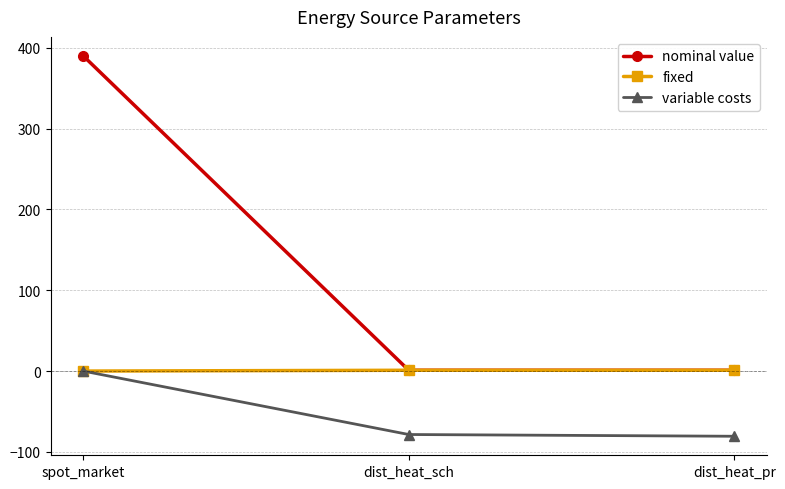

What is the label of the 2nd point from the left?

dist_heat_sch